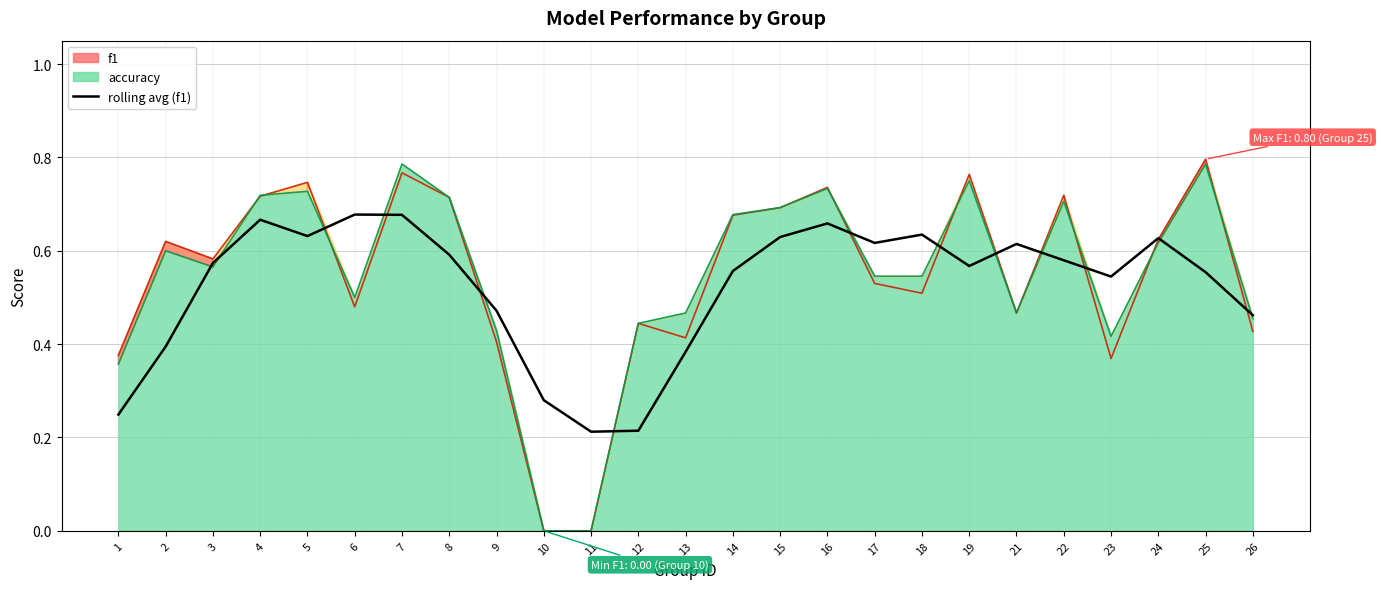

Reading left to right, list all the values displayed in this chart.

1=0.2	2=0.4	3=0.6	4=0.7	5=0.6	6=0.7	7=0.7	8=0.6	9=0.5	10=0.3	11=0.2	12=0.2	13=0.4	14=0.6	15=0.6	16=0.7	17=0.6	18=0.6	19=0.6	21=0.6	22=0.6	23=0.5	24=0.6	25=0.6	26=0.5